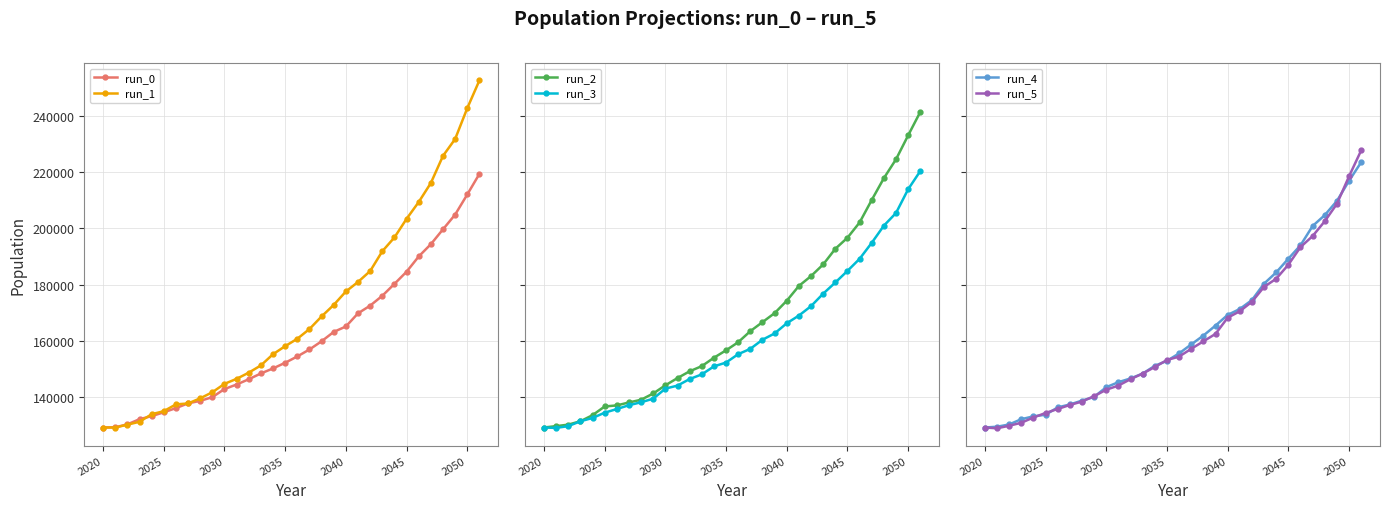

What is the sum of all run_1 values?

5427298.0